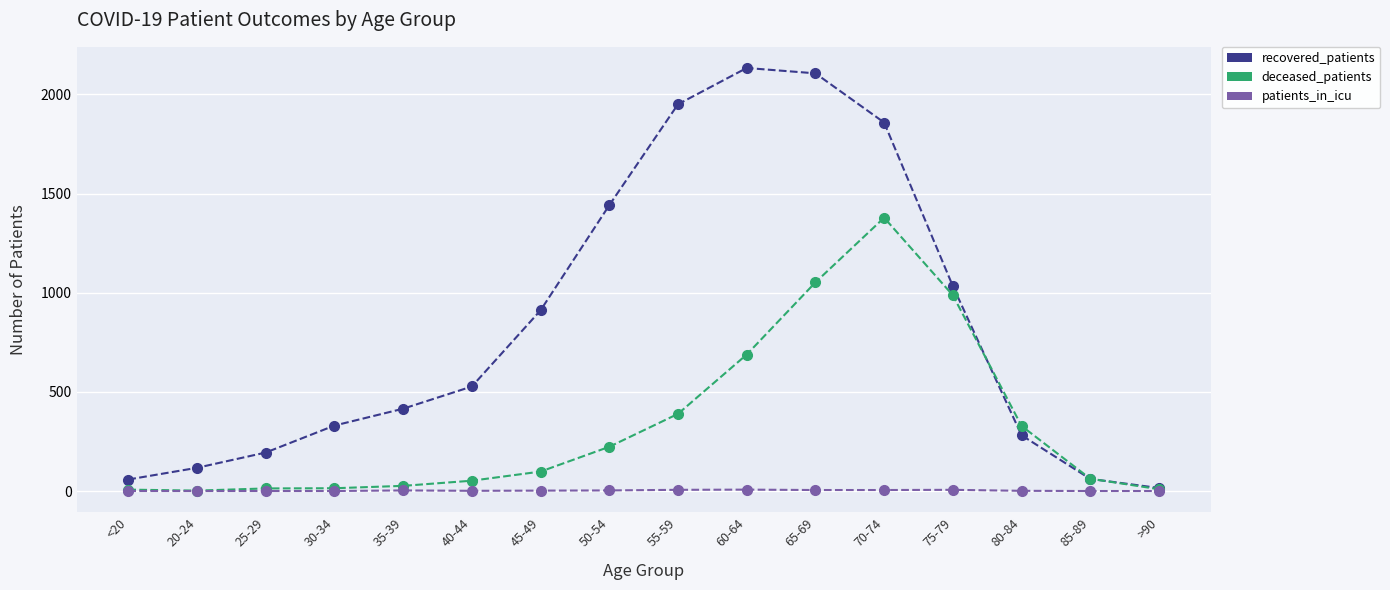

How many values in the patients_in_icu series are below 2?

8